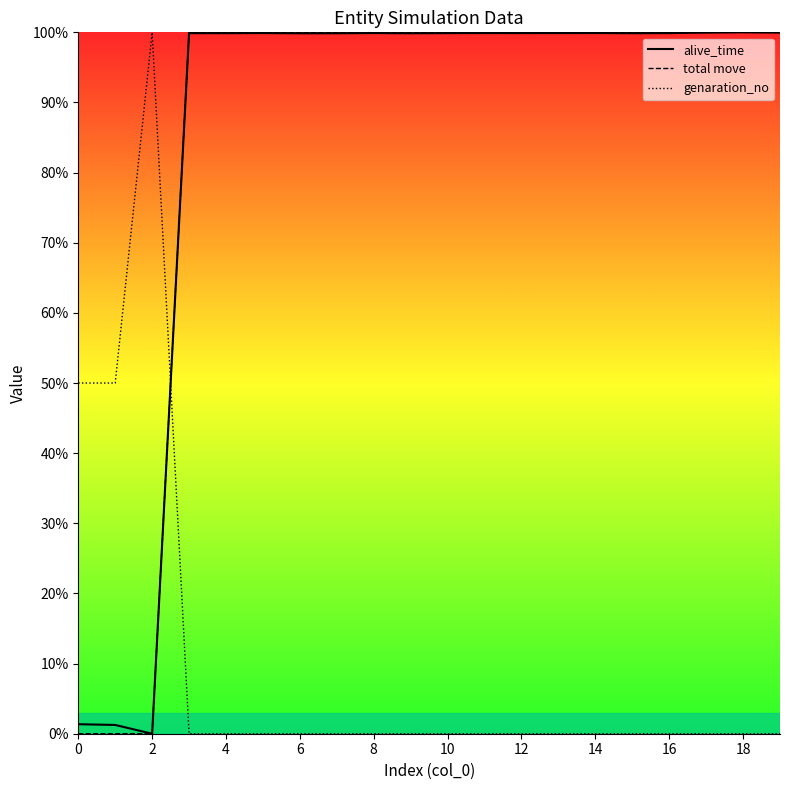

How many values in total move are above zero?

17